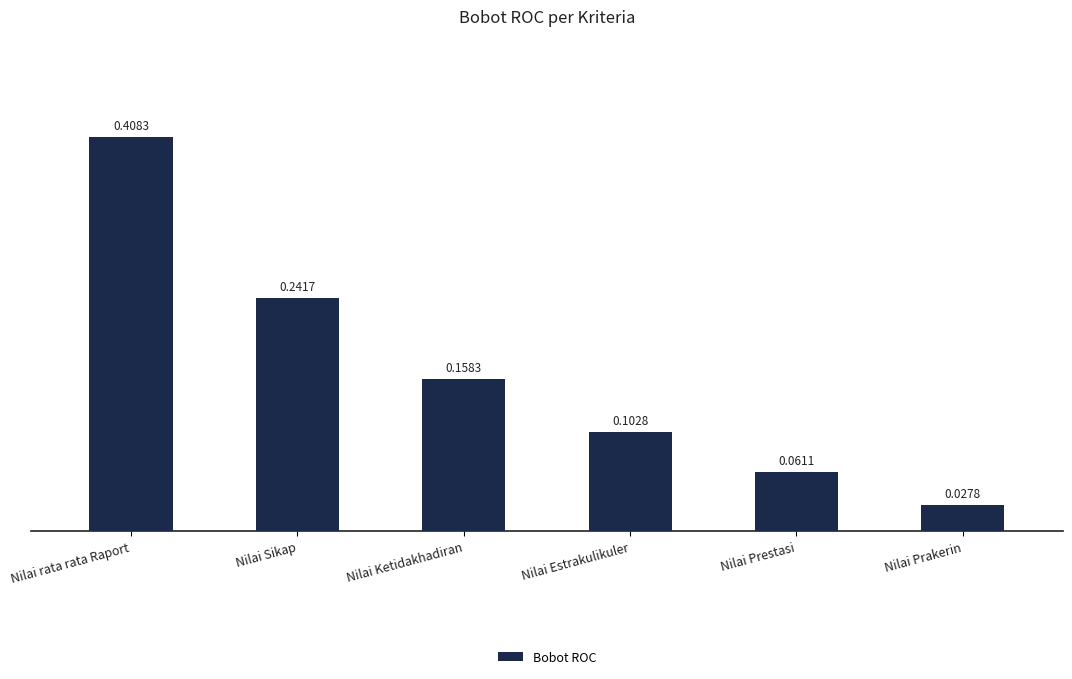

Rank the categories by value from highest to lowest.

Nilai rata rata Raport, Nilai Sikap, Nilai Ketidakhadiran, Nilai Estrakulikuler, Nilai Prestasi, Nilai Prakerin